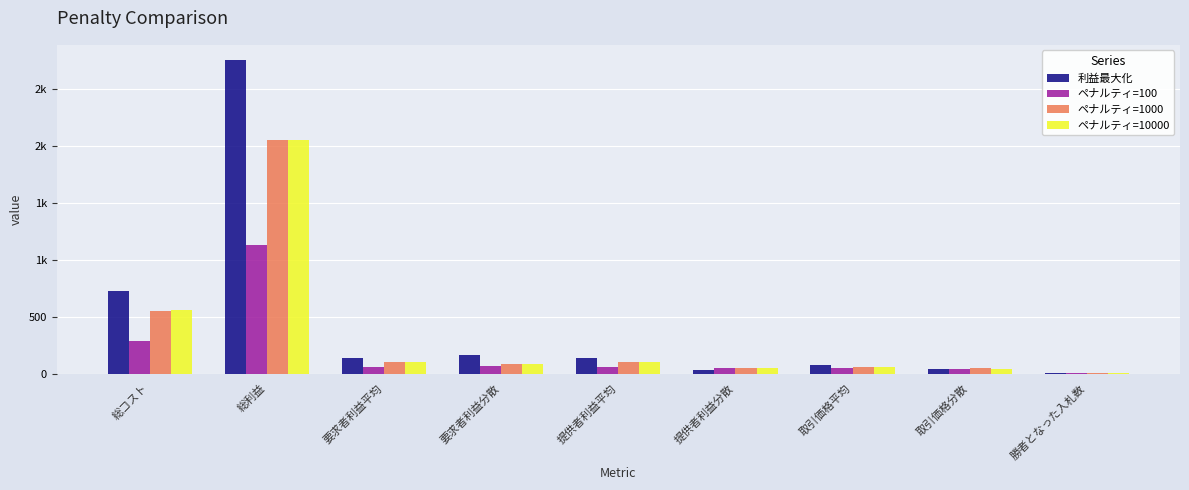

Which label corresponds to the smallest value in the chart?

勝者となった入札数